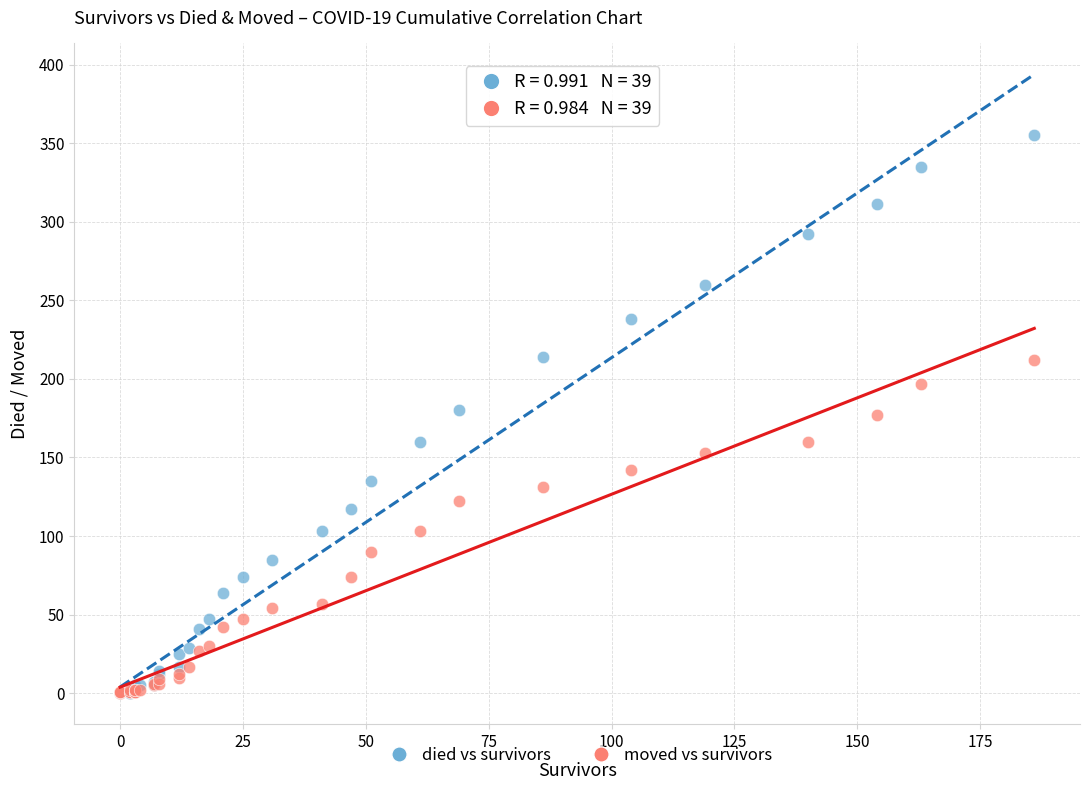

Which series contains the highest Y value?

died vs survivors